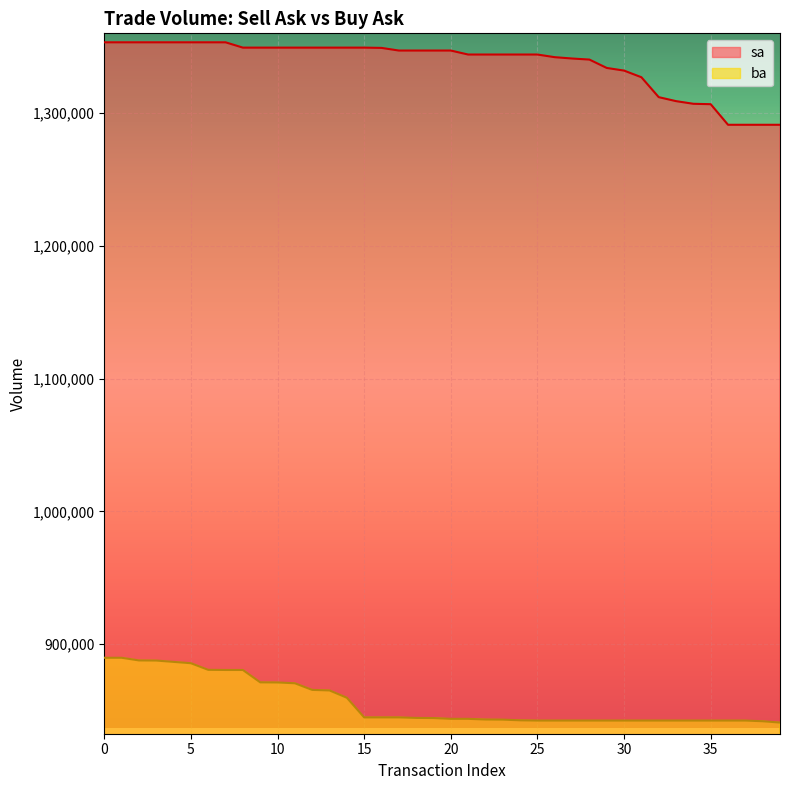

Between 9 and 27, which series saw the biggest shift?

ba